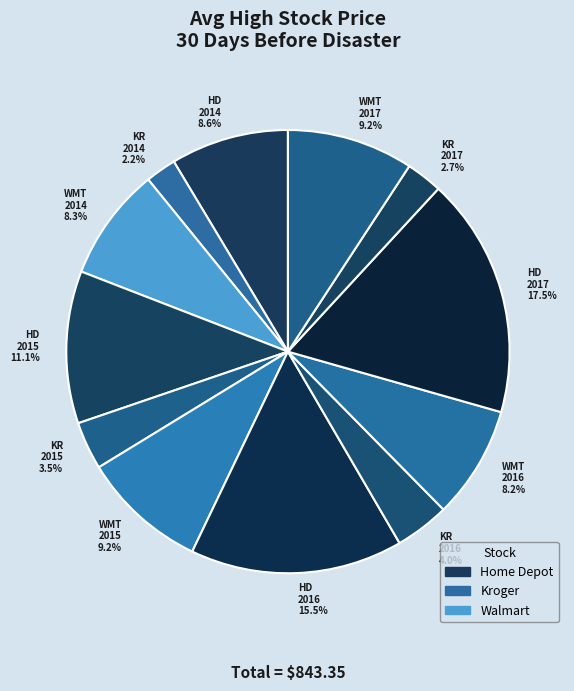

Which slice is the largest?

HD 2017 17.5%